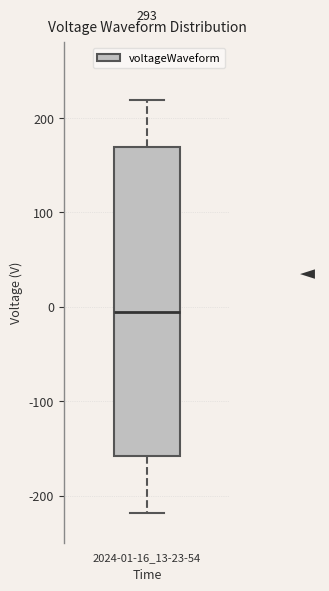

Transcribe this box plot: give where the median line is, the range the box spans, and where the two whiskers end, as read against the y-axis. The values are not printed on the chart, so give them approximately, as read against the axis.

median -10, box -160 to 170, whiskers -220 to 220